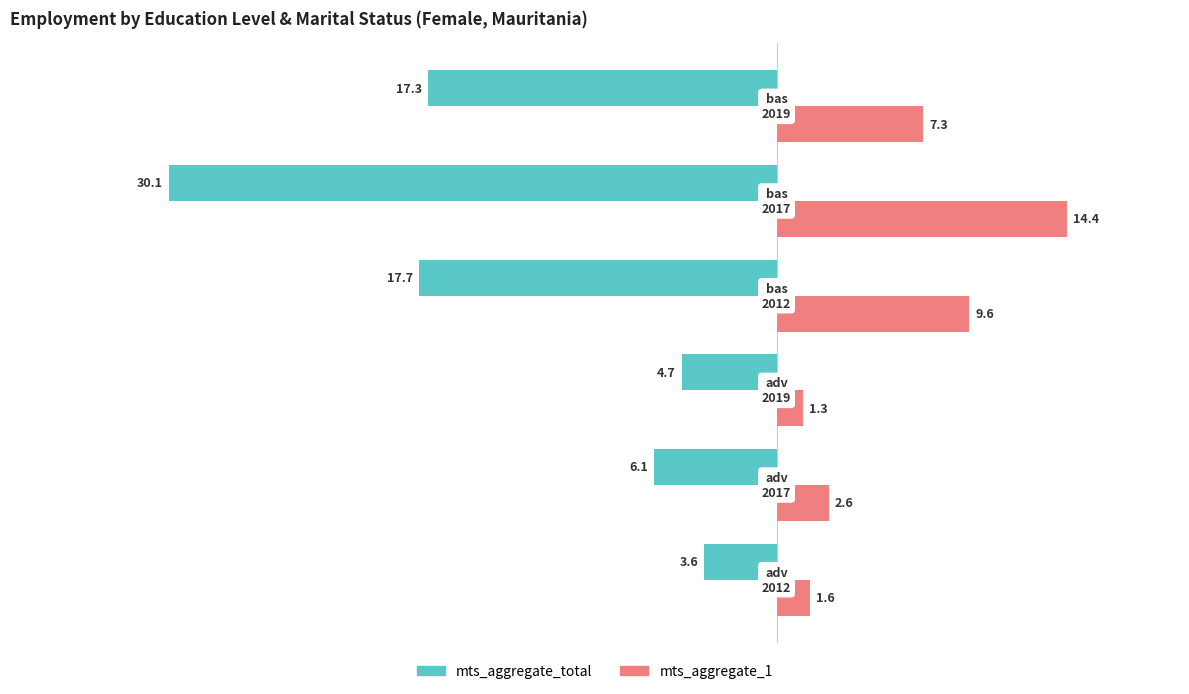

Which series has the largest total across all categories?

mts_aggregate_1